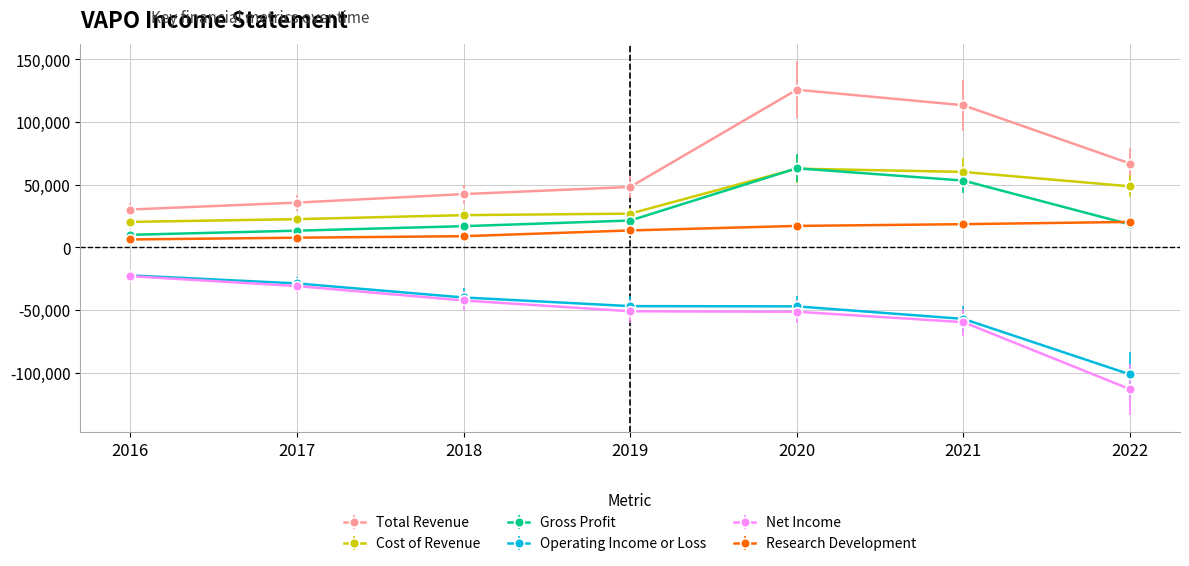

Which series changed the most between 2017 and 2019?

Net Income